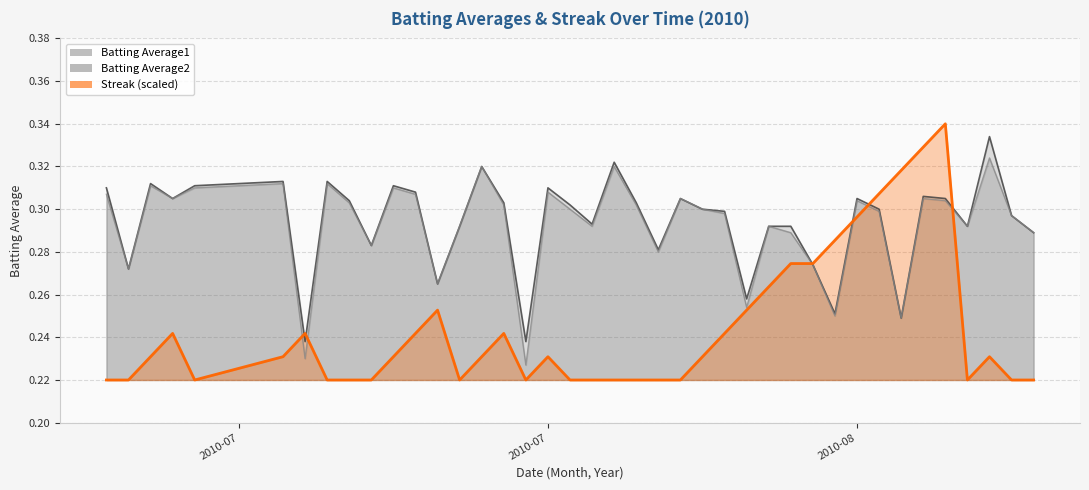

True or false: Batting Average2 and Batting Average1 cross at least once.

False